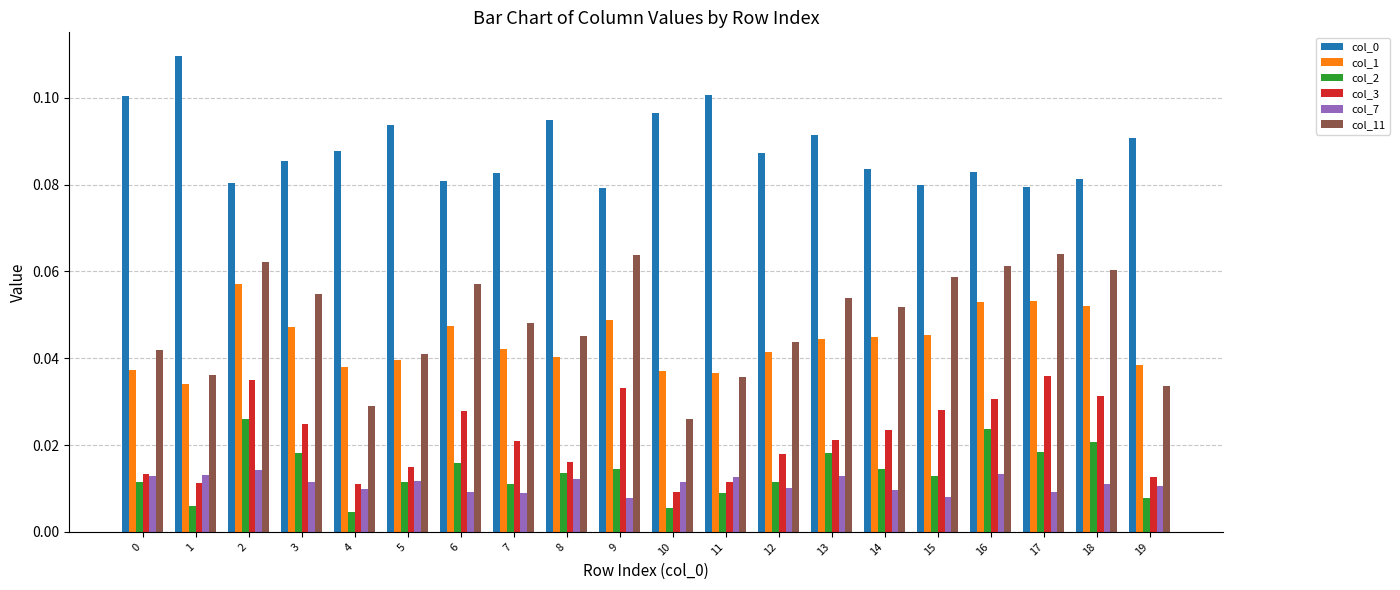

The col_0 series shows 0.0 at 9. True or false?

False